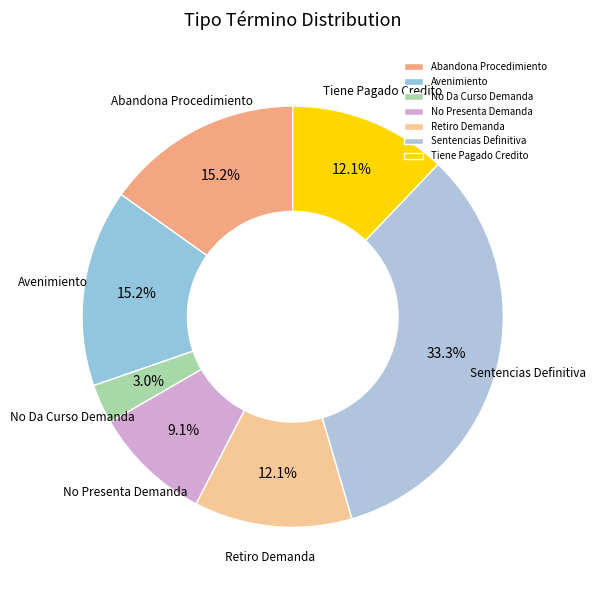

What is the smallest slice in the pie chart?

No Da Curso Demanda